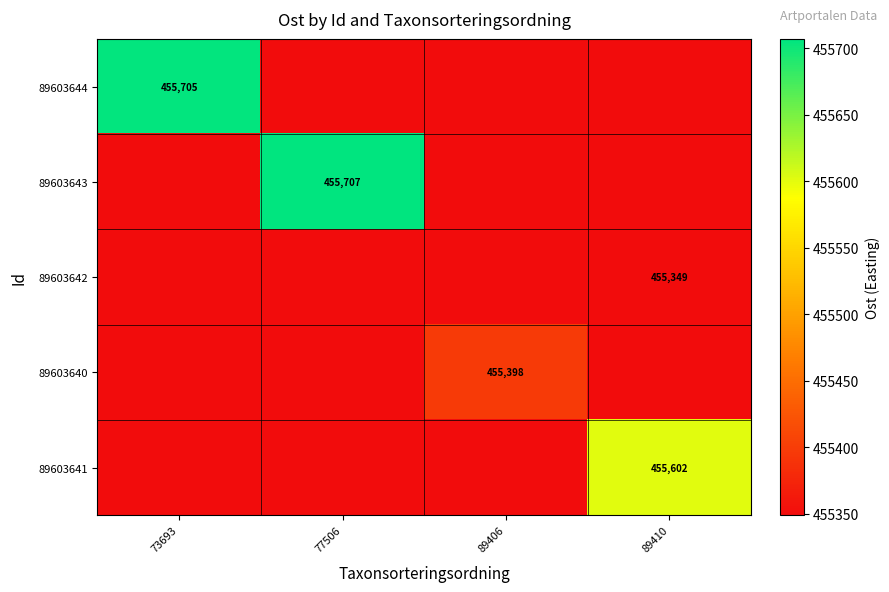

What is the difference between the highest and lowest values at 89410?

253.0